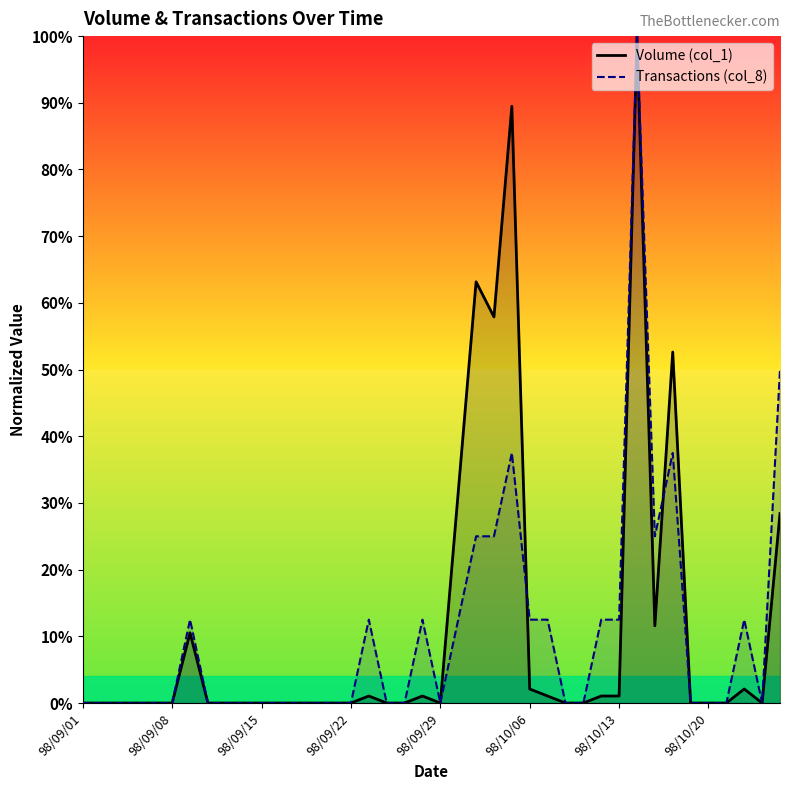

What are all the series names shown in the legend?

Volume (col_1), Transactions (col_8)